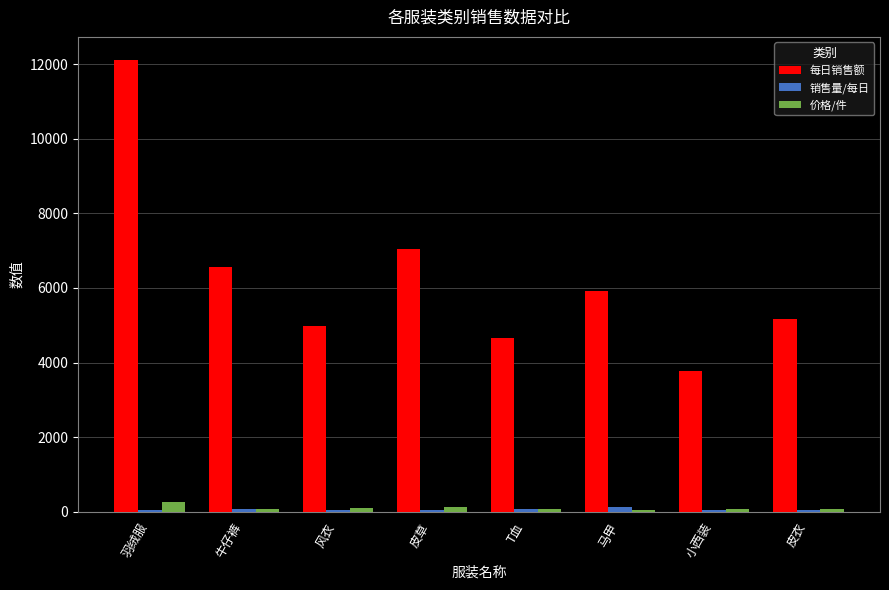

At which label is 每日销售额 closest to 7942?

皮草